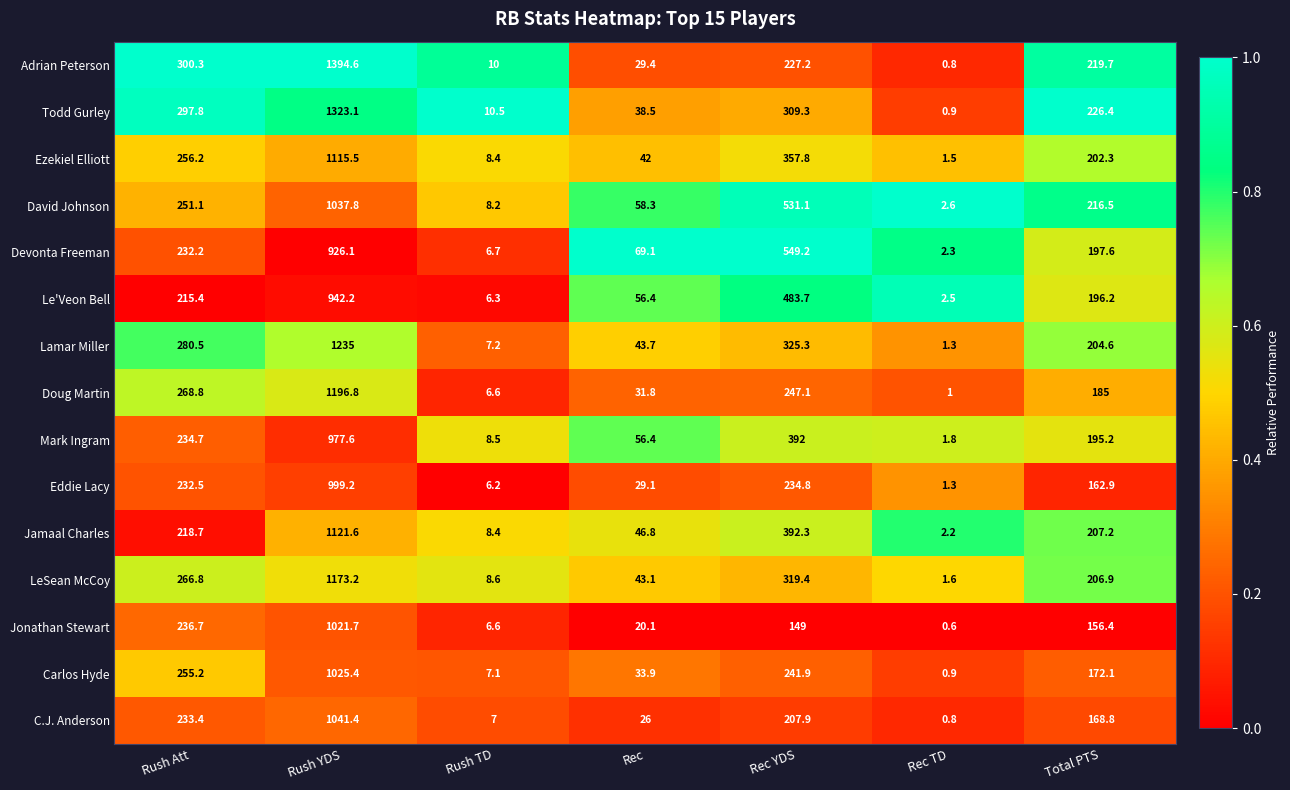

What is the sum of the David Johnson values at Rush Att and Rush TD?

259.3